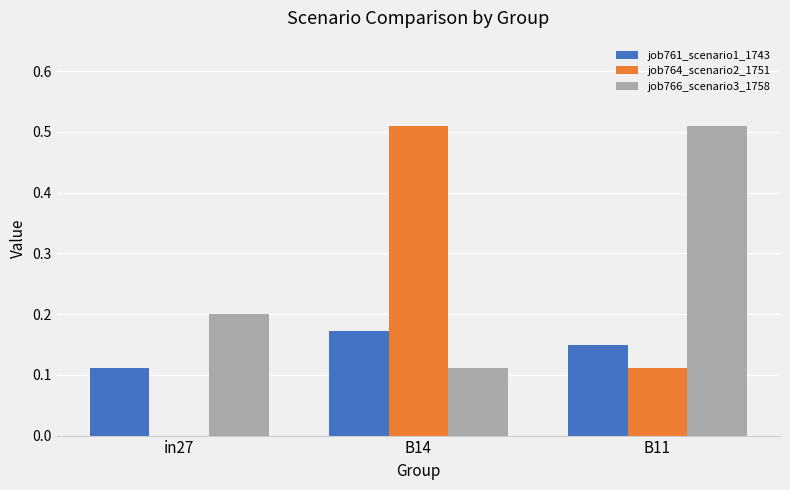

Which category has the highest value in the job761_scenario1_1743 series?

B14